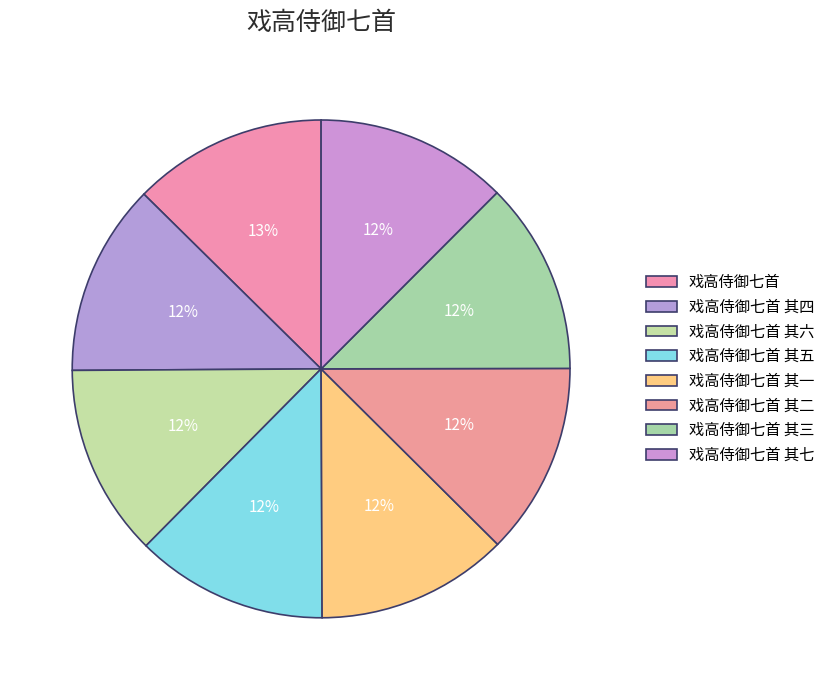

Count the number of slices in the pie.

8